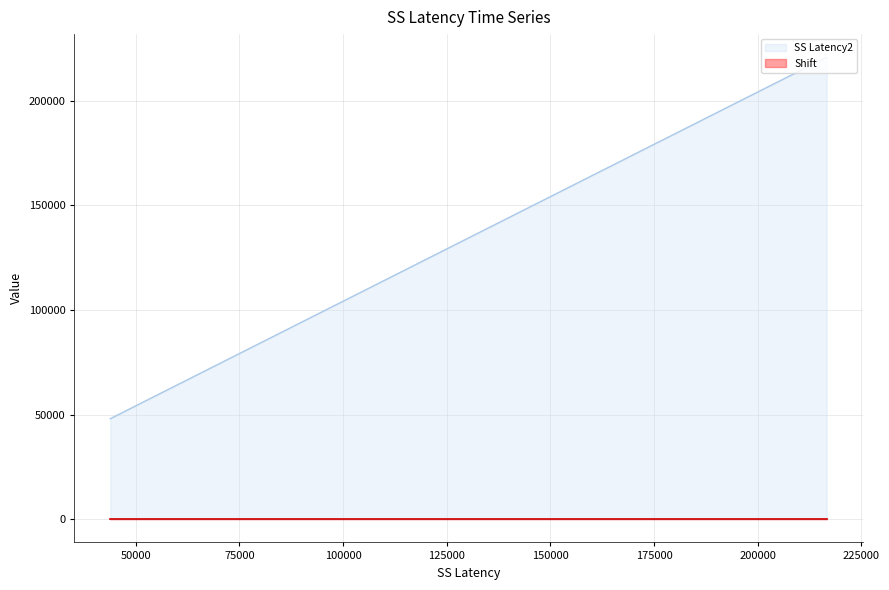

Which series has the widest spread of values?

SS Latency2